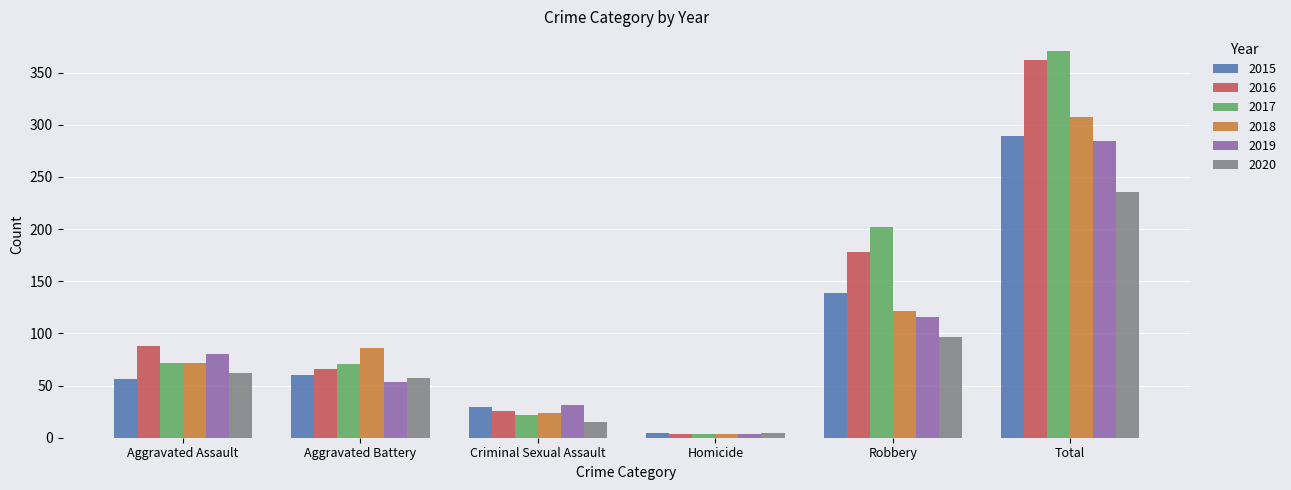

What is the difference between the highest and lowest values at Total?

135